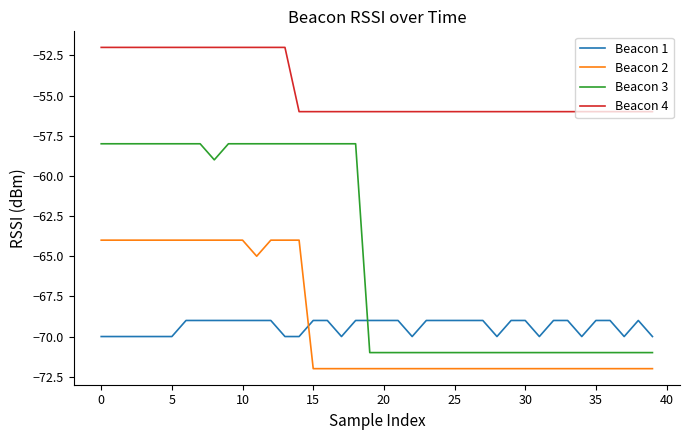

Which series has the largest range (max minus min)?

Beacon 3